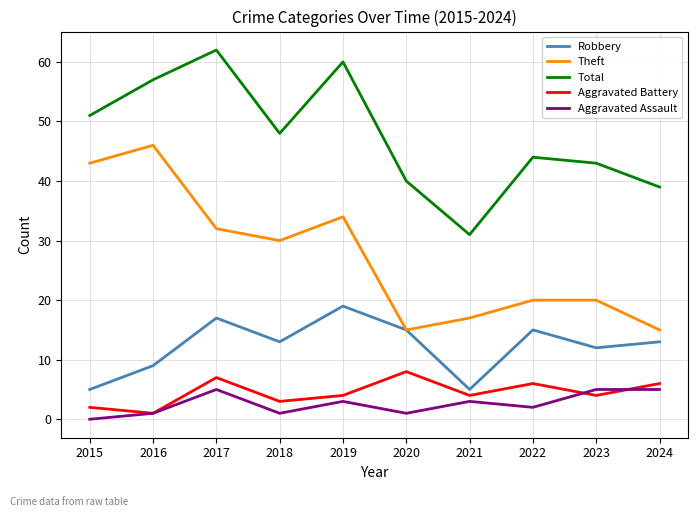

What are all the series names shown in the legend?

Robbery, Theft, Total, Aggravated Battery, Aggravated Assault